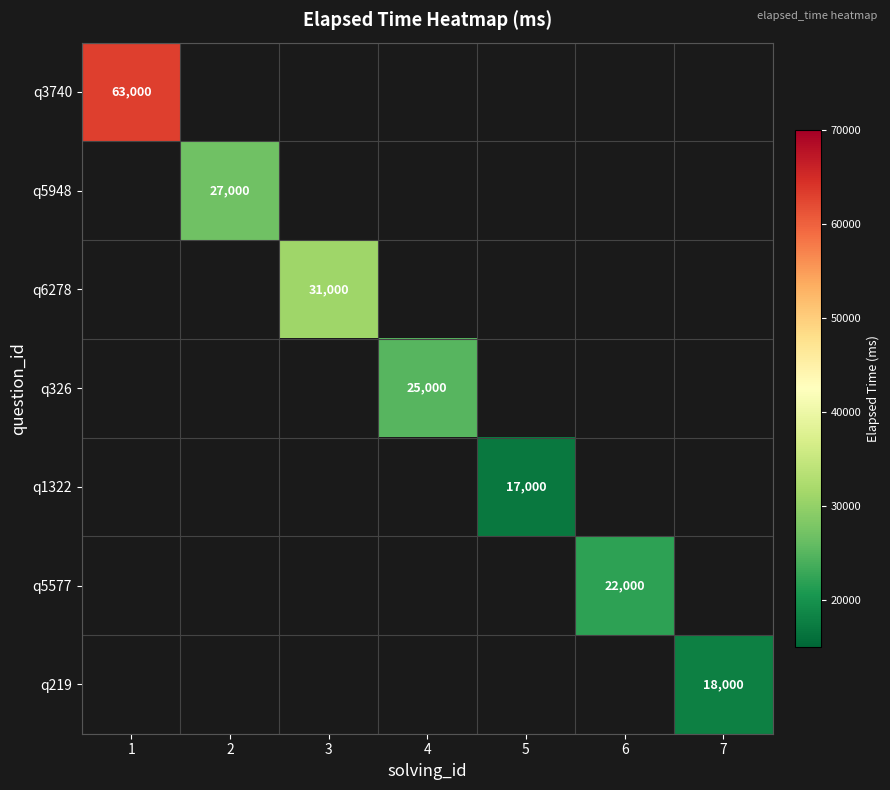

The q6278 series shows 31000 at 3. True or false?

True